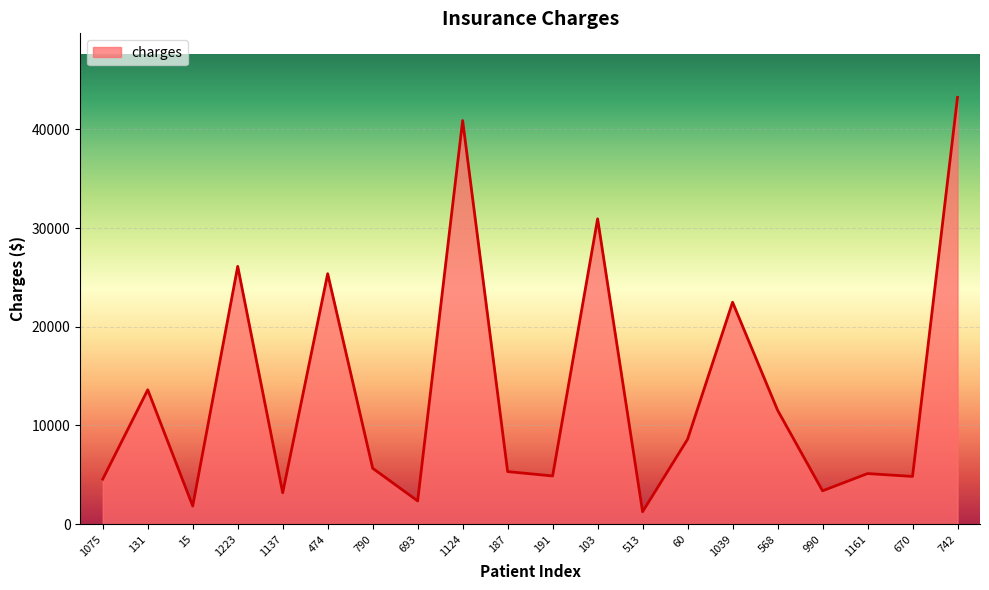

True or false: there are more than 2 points higher than both neighbors.

True